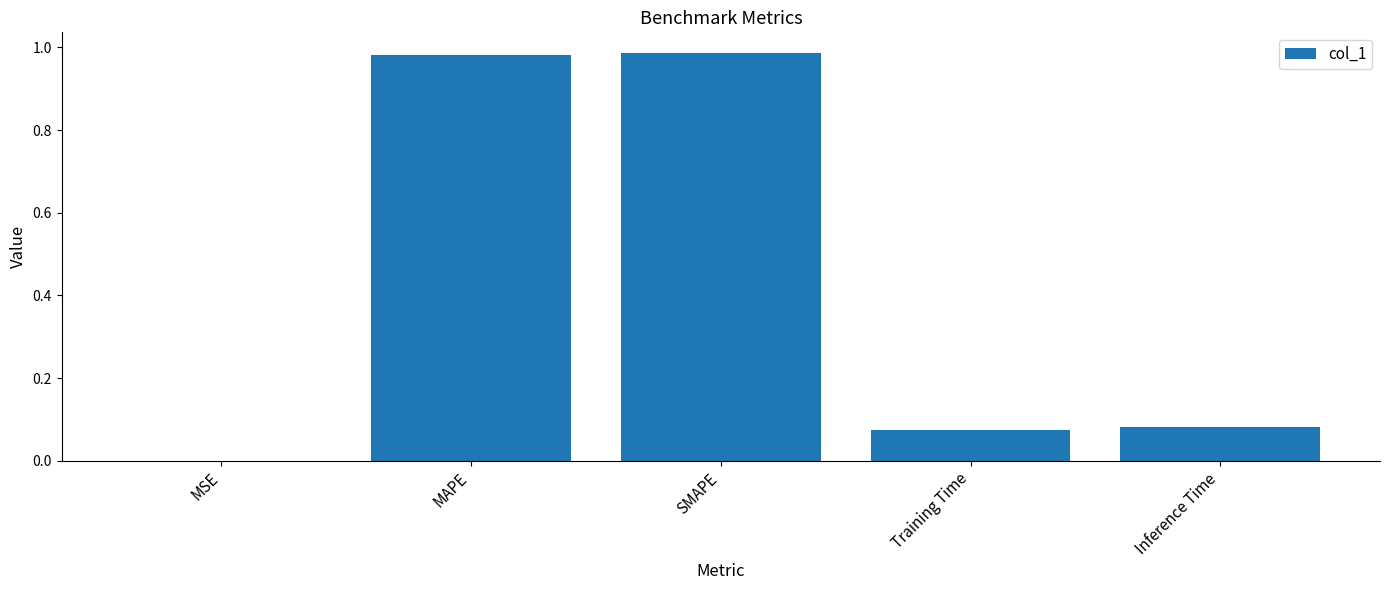

Which has a higher value, MSE or Training Time?

Training Time